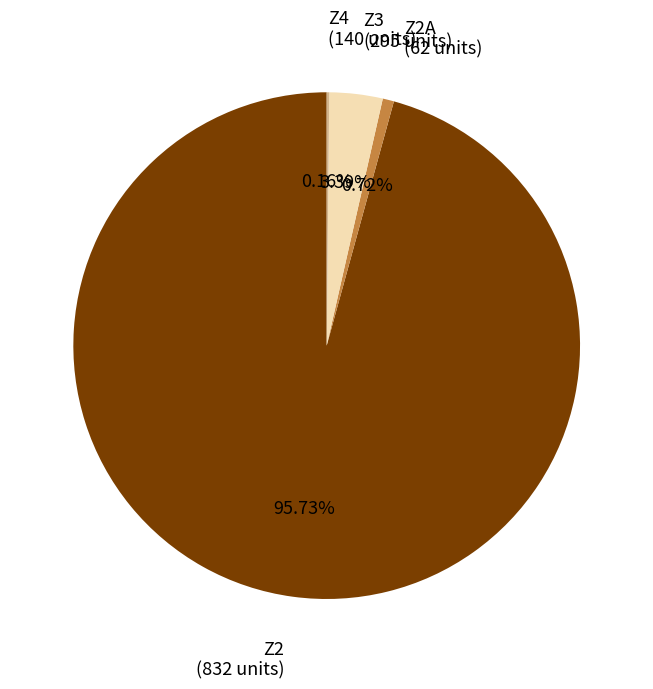

Between Z2A and Z3, which is larger?

Z3